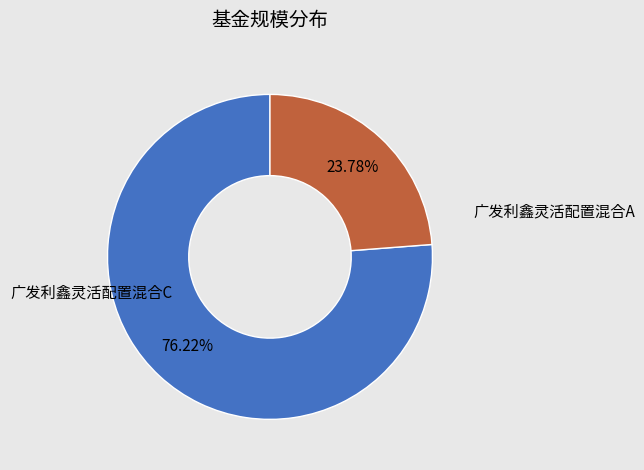

Does any single category account for the majority?

Yes